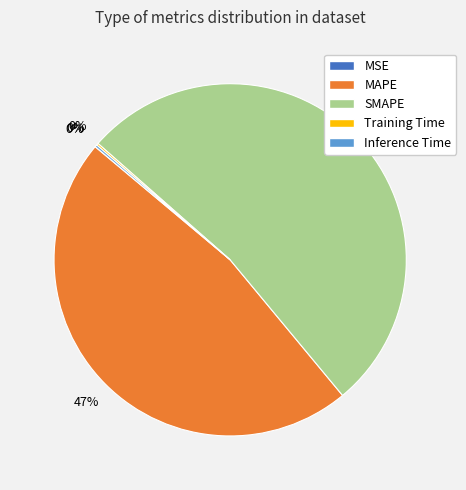

Approximately how many times larger is the value at SMAPE compared to MAPE?

1.1